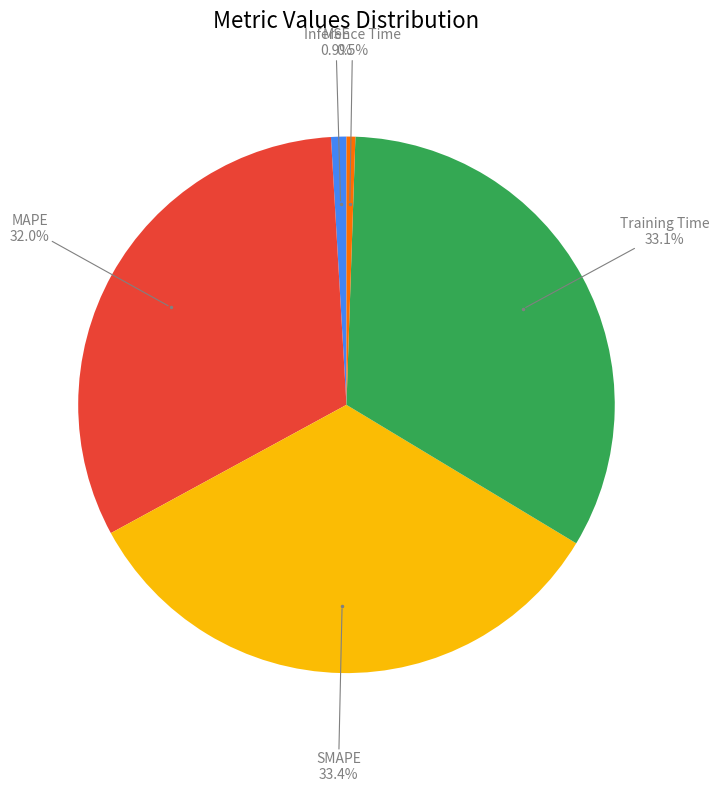

Is there any slice that represents more than half of the pie?

No